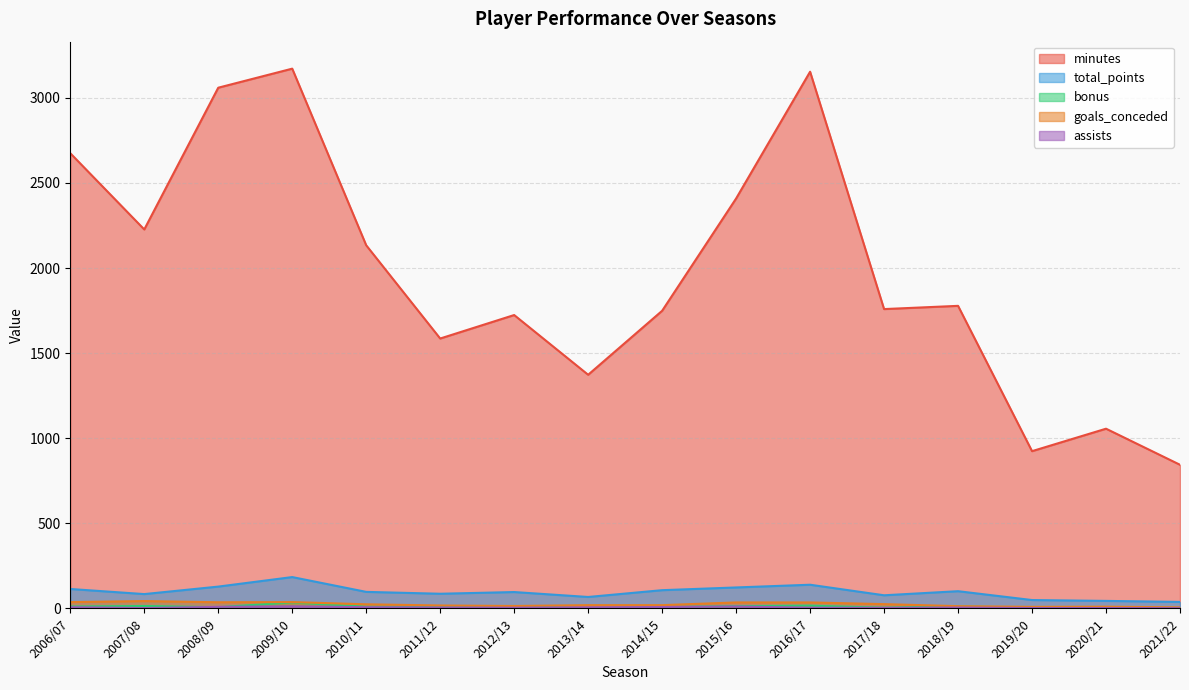

What are all the series names shown in the legend?

minutes, total_points, bonus, goals_conceded, assists